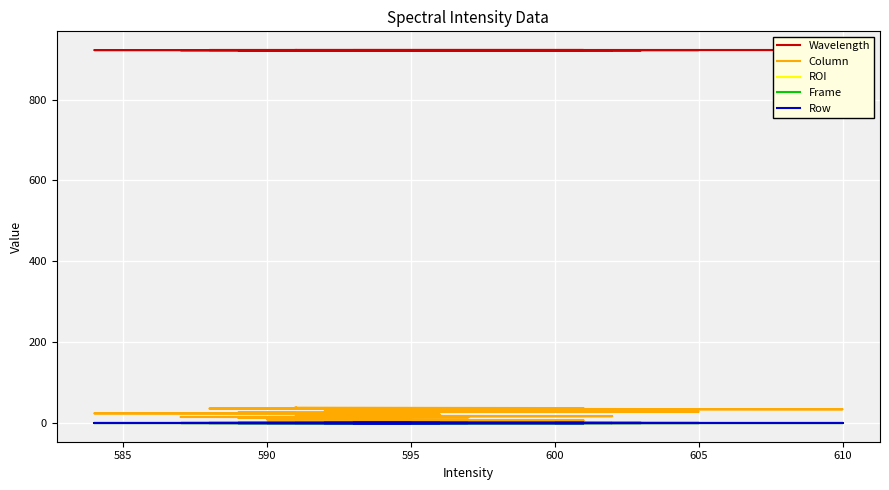

True or false: Column and Row intersect in this chart.

False